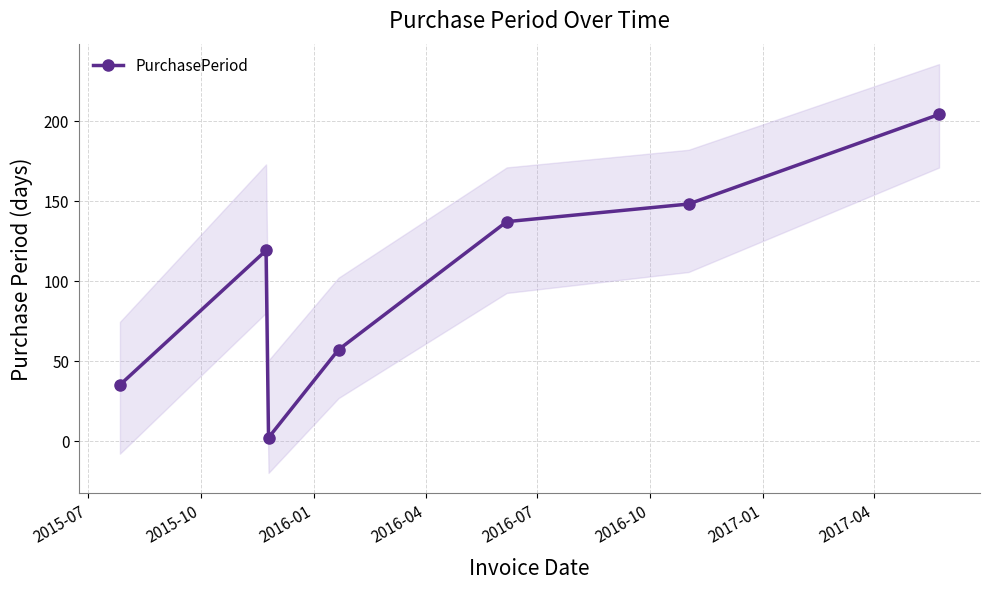

How many interior local valleys (lower than both neighbors) does the data have?

1